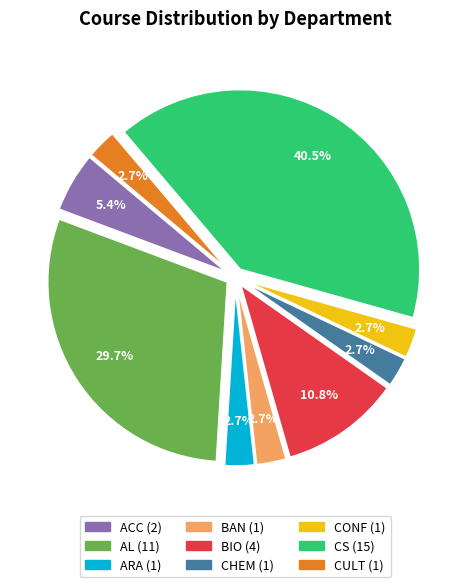

What percentage is the BIO slice, to the nearest percent?

11%